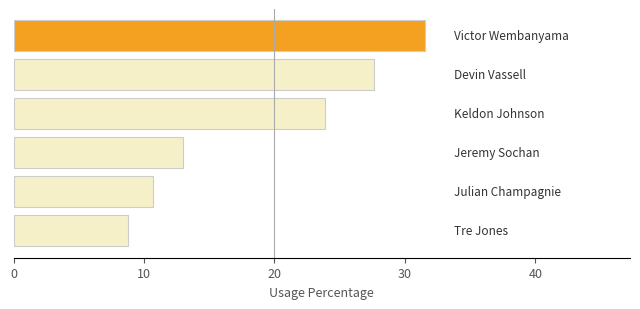

What is the difference between the maximum and minimum values?

22.7